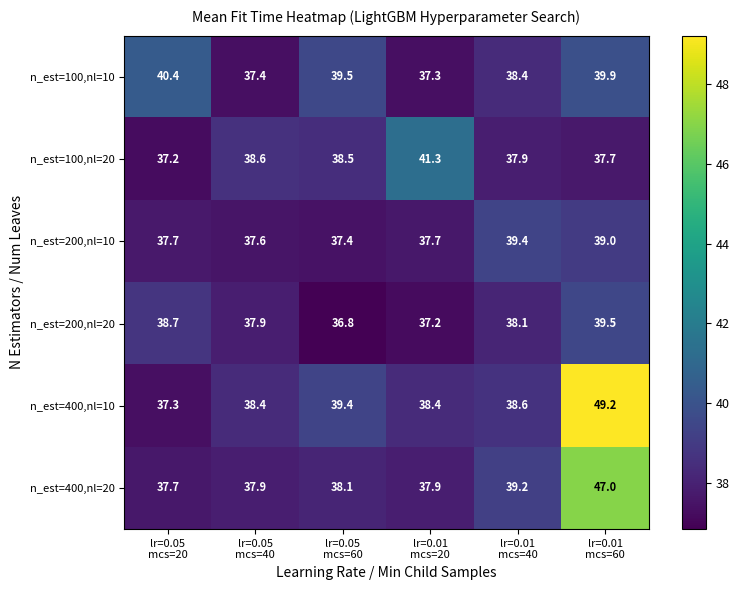

Which series has the widest spread of values?

n_est=400,nl=10